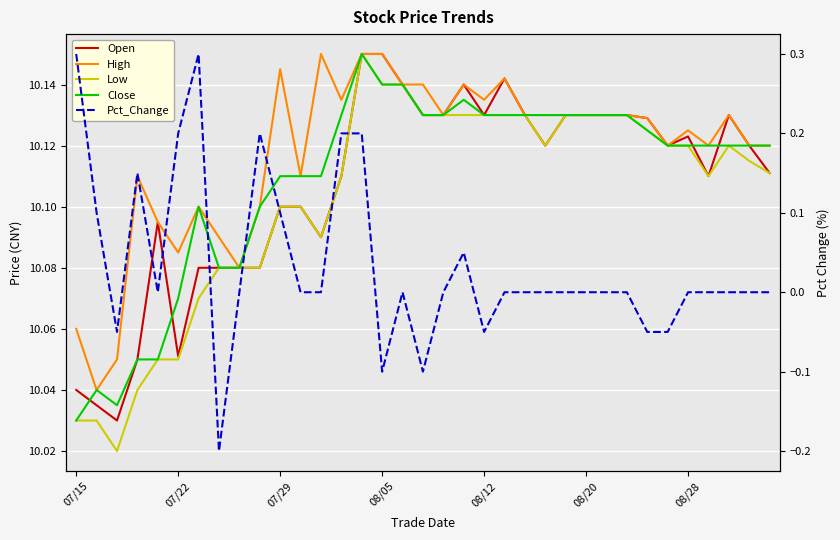

Count the number of categories in the chart.

35